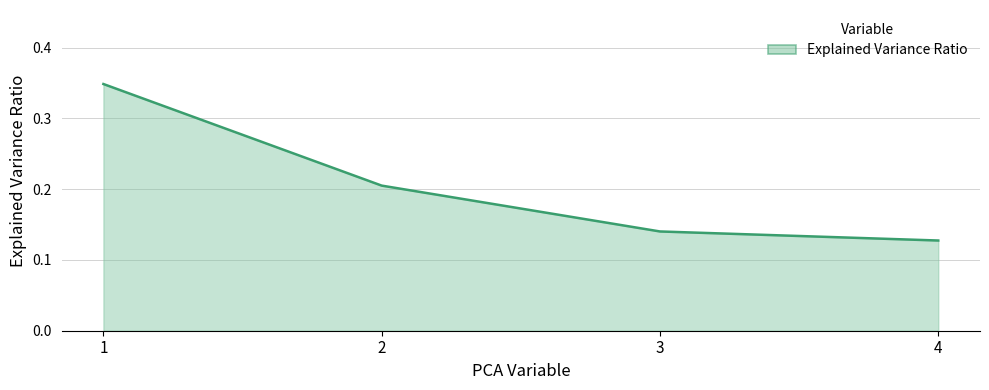

Count the number of categories in the chart.

4